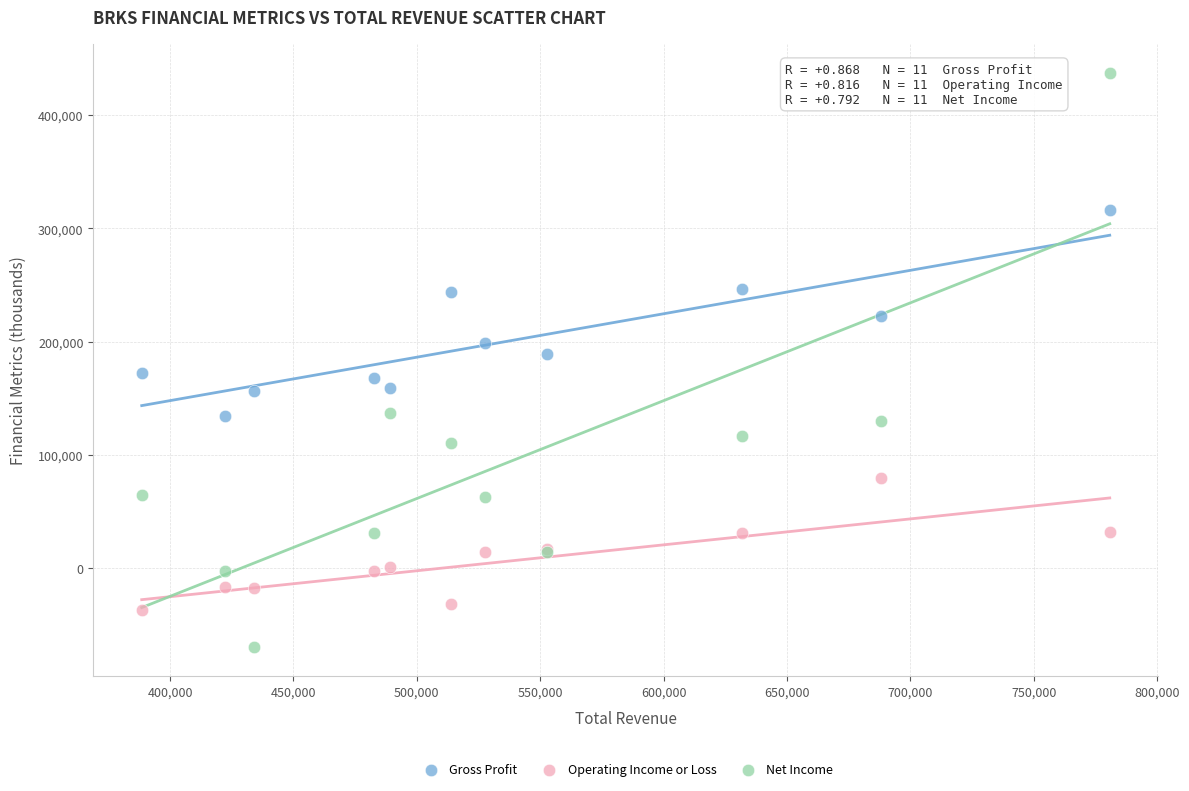

Which series contains the highest Y value?

Net Income